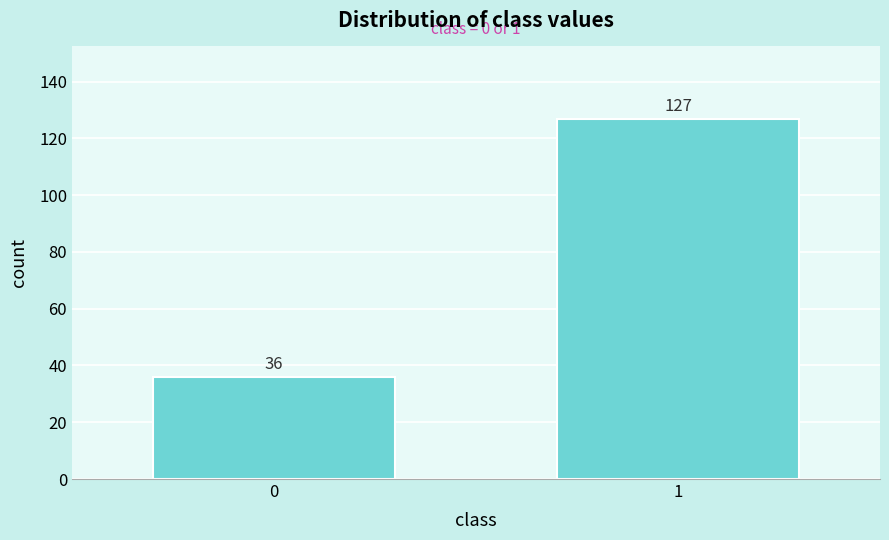

Reading right to left, extract all data points from this chart.

1=127	0=36